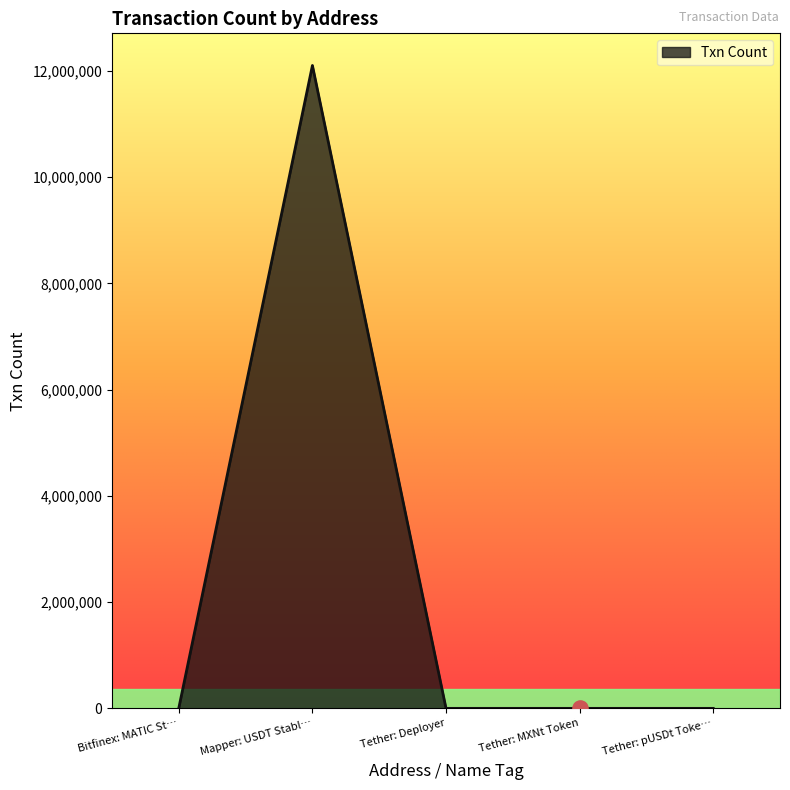

Between Mapper: USDT Stabl… and Tether: MXNt Token, which is larger?

Mapper: USDT Stabl…